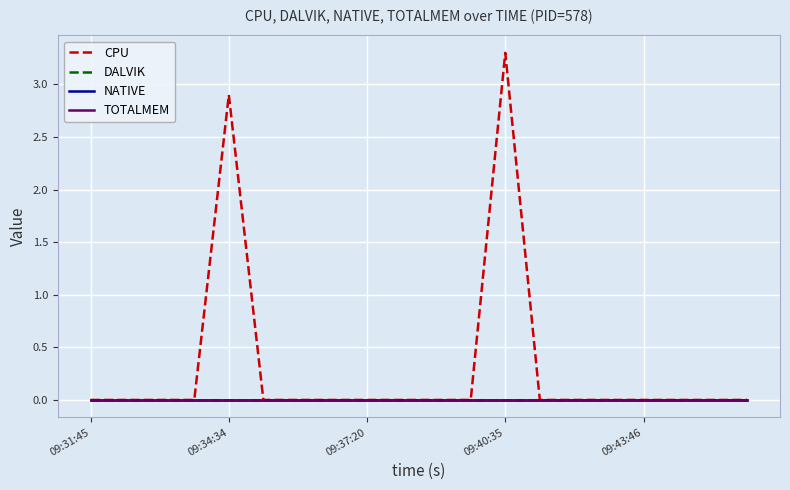

Does the chart display data point markers on the line(s)?

No